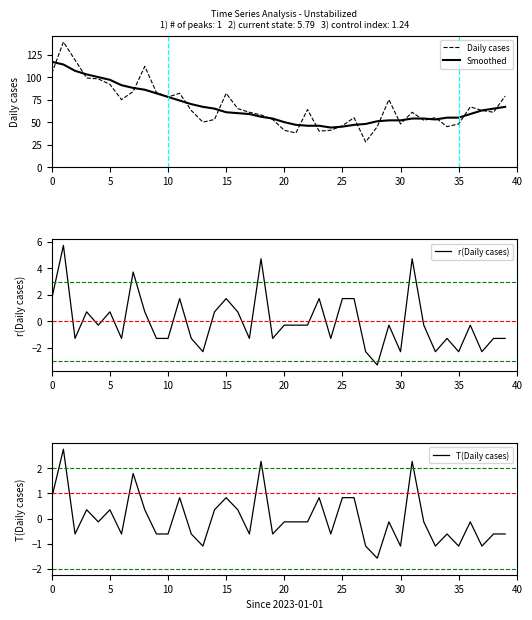

After their last crossing, which series has the higher values: Daily cases or Smoothed?

Daily cases